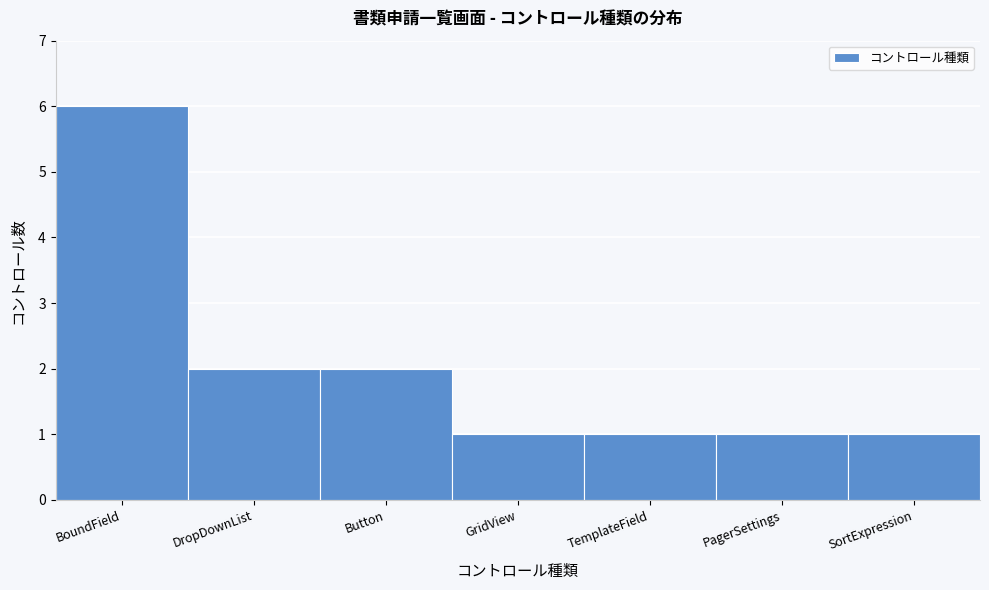

Reading right to left, extract all data points from this chart.

SortExpression=1	PagerSettings=1	TemplateField=1	GridView=1	Button=2	DropDownList=2	BoundField=6